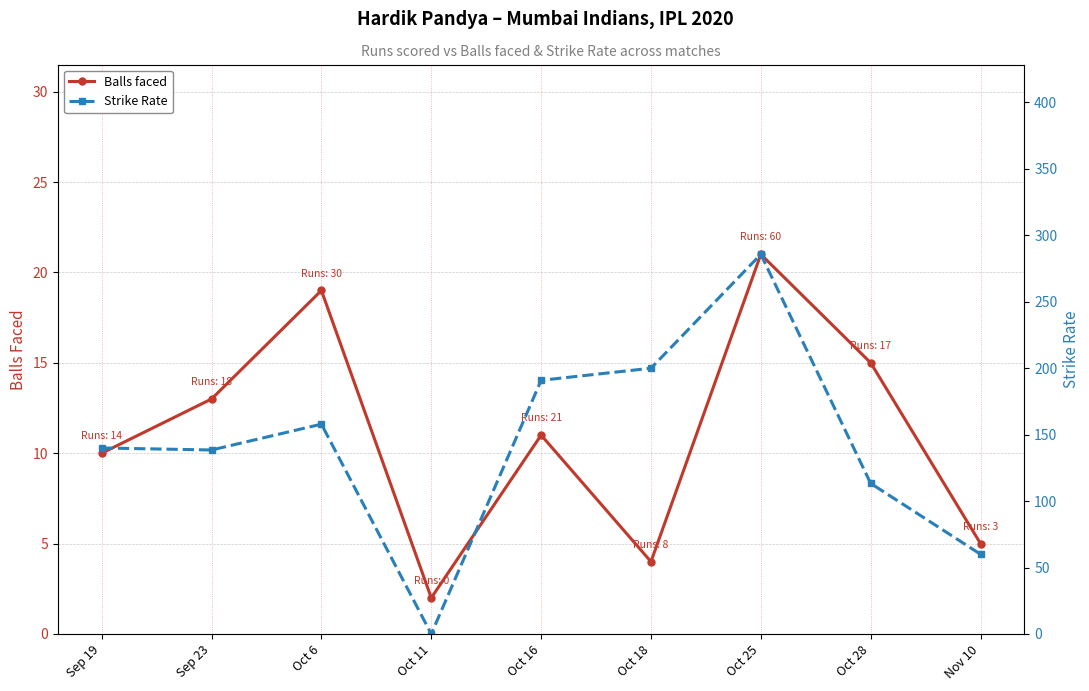

Is it true that Balls faced equals 7.8 at Oct 25?

False